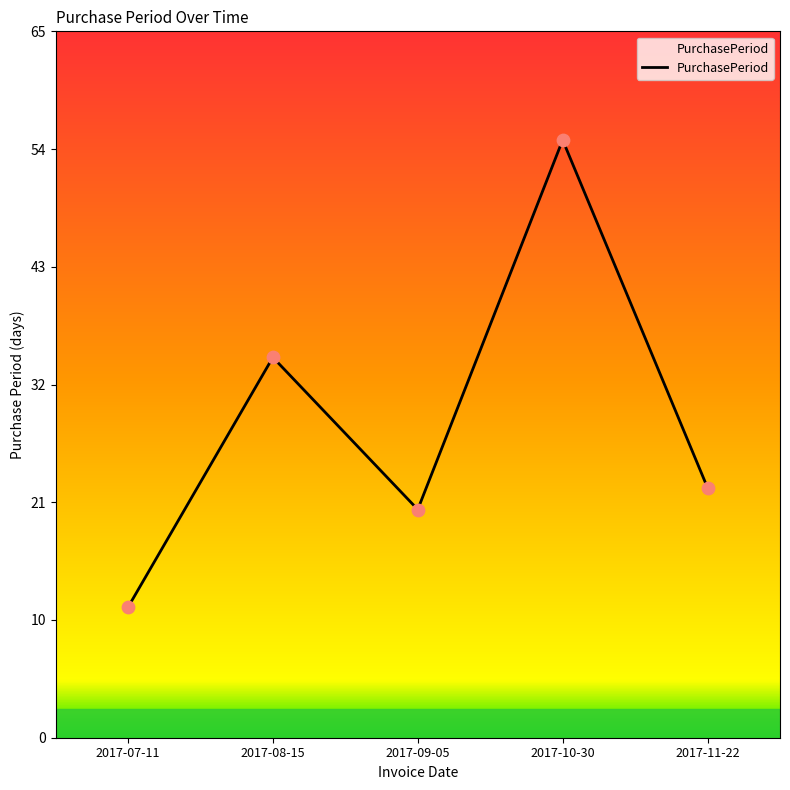

Between 2017-09-05 and 2017-11-22, which is larger?

2017-11-22